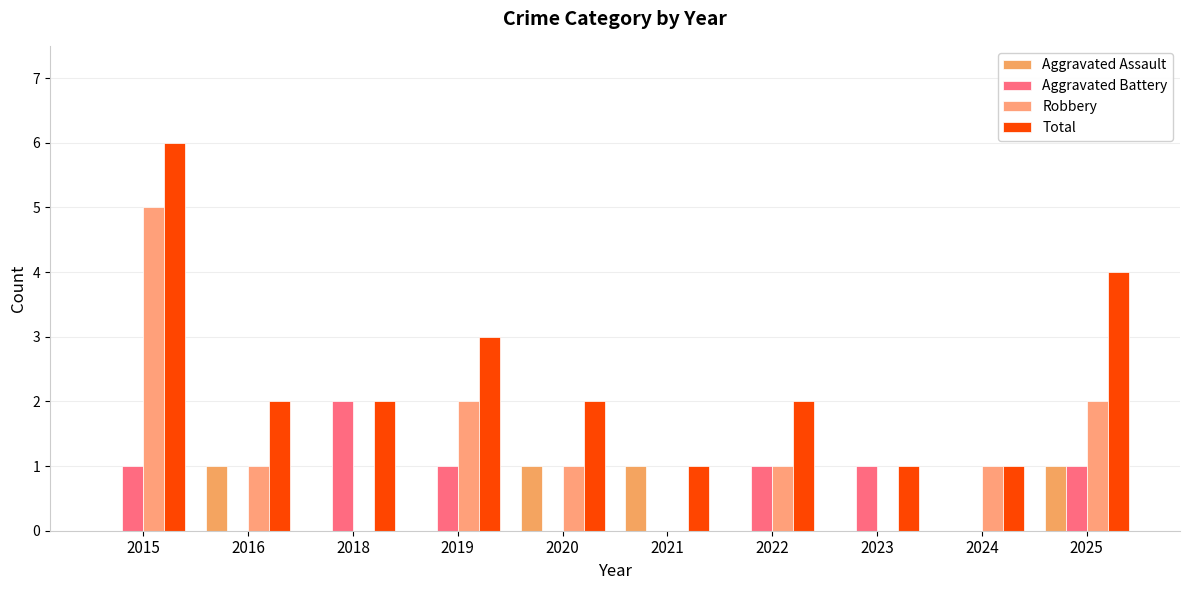

Are the bars horizontal?

No